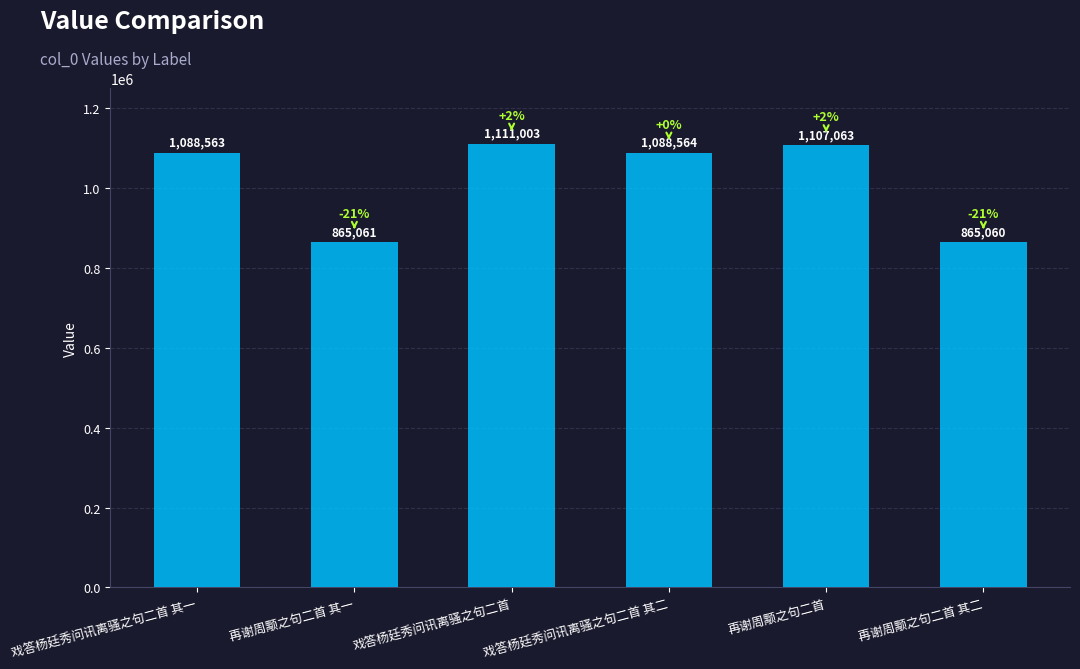

What is the label of the 1st bar from the left?

戏答杨廷秀问讯离骚之句二首 其一